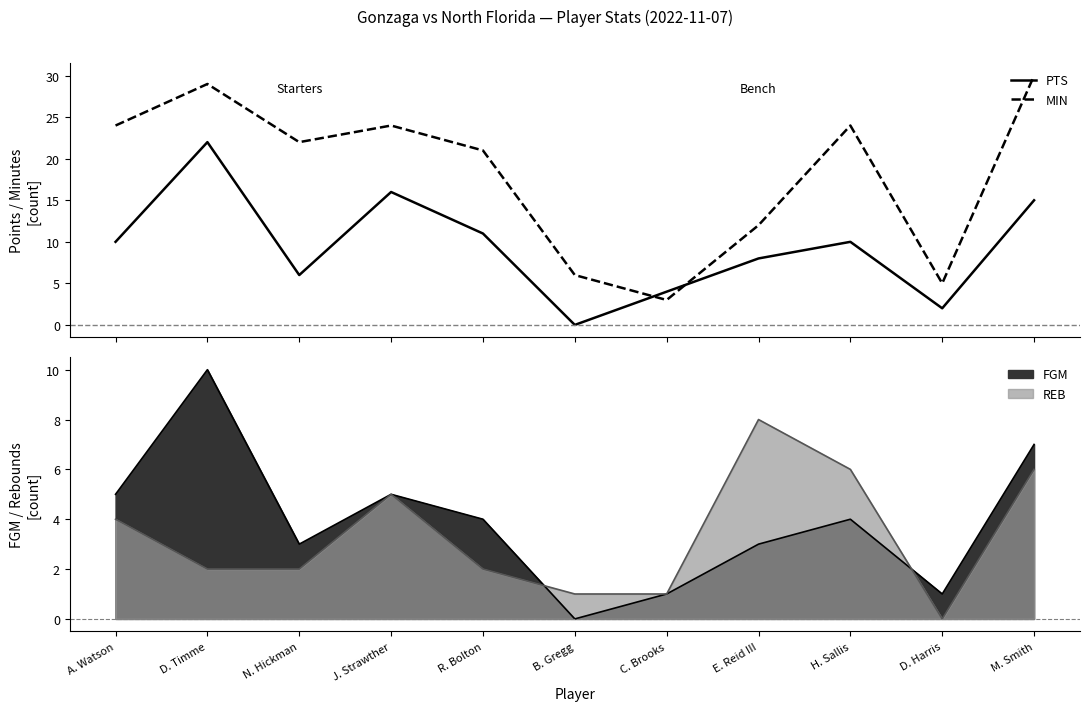

Rank the series at J. Strawther from lowest to highest value.

PTS, MIN